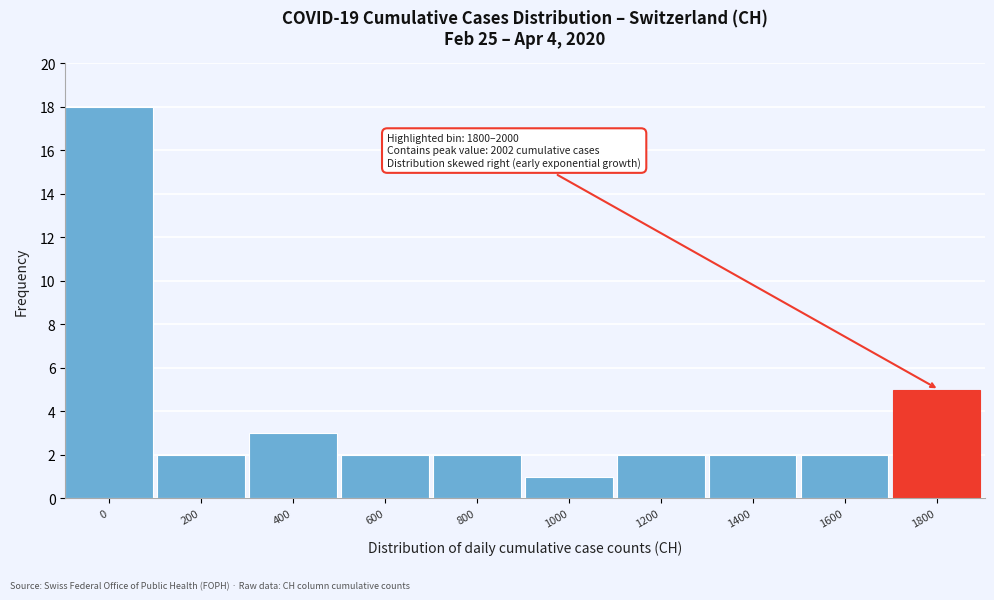

Reading right to left, list all the values displayed in this chart.

5	2	2	2	1	2	2	3	2	18